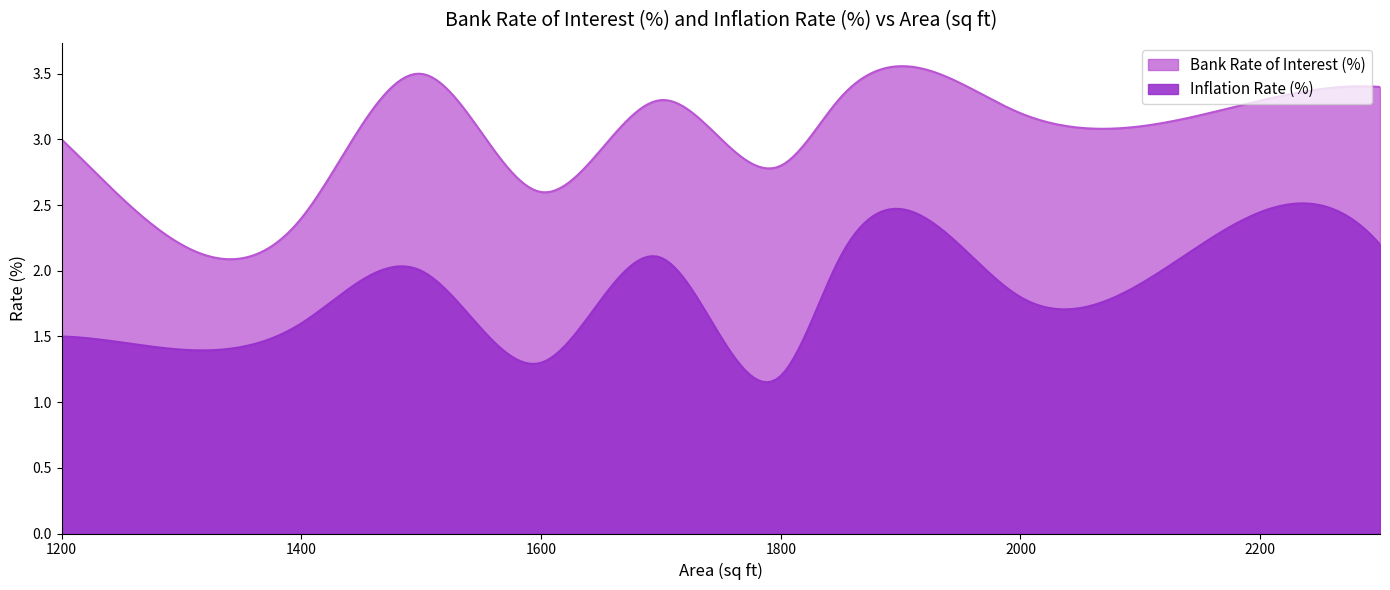

Which series has the largest range (max minus min)?

Bank Rate of Interest (%)